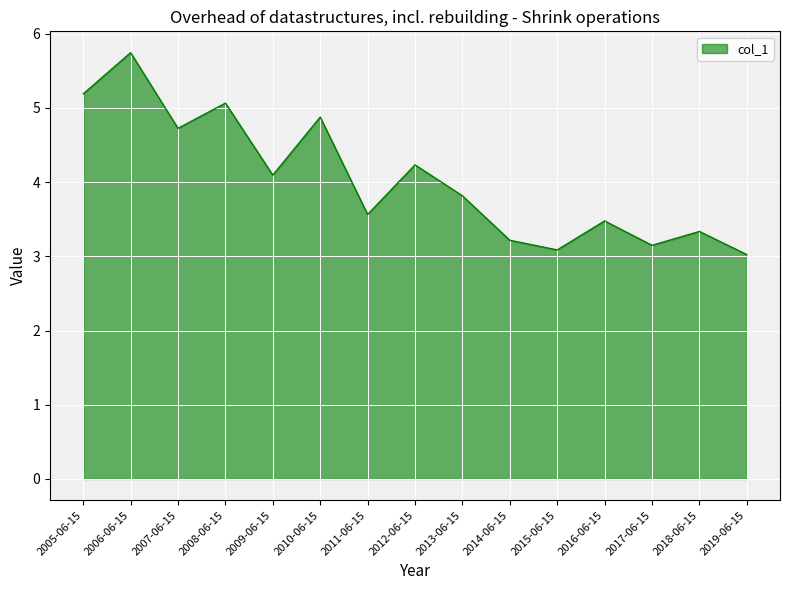

Which has a higher value, 2005-06-15 or 2011-06-15?

2005-06-15